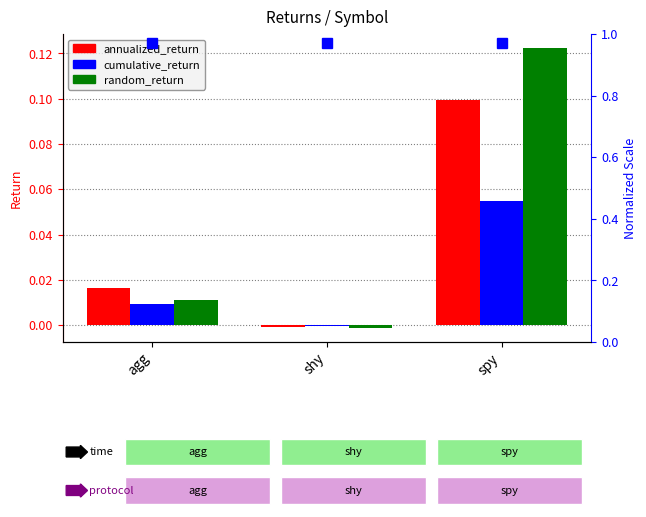

The random_return series shows -0.0 at shy. True or false?

False